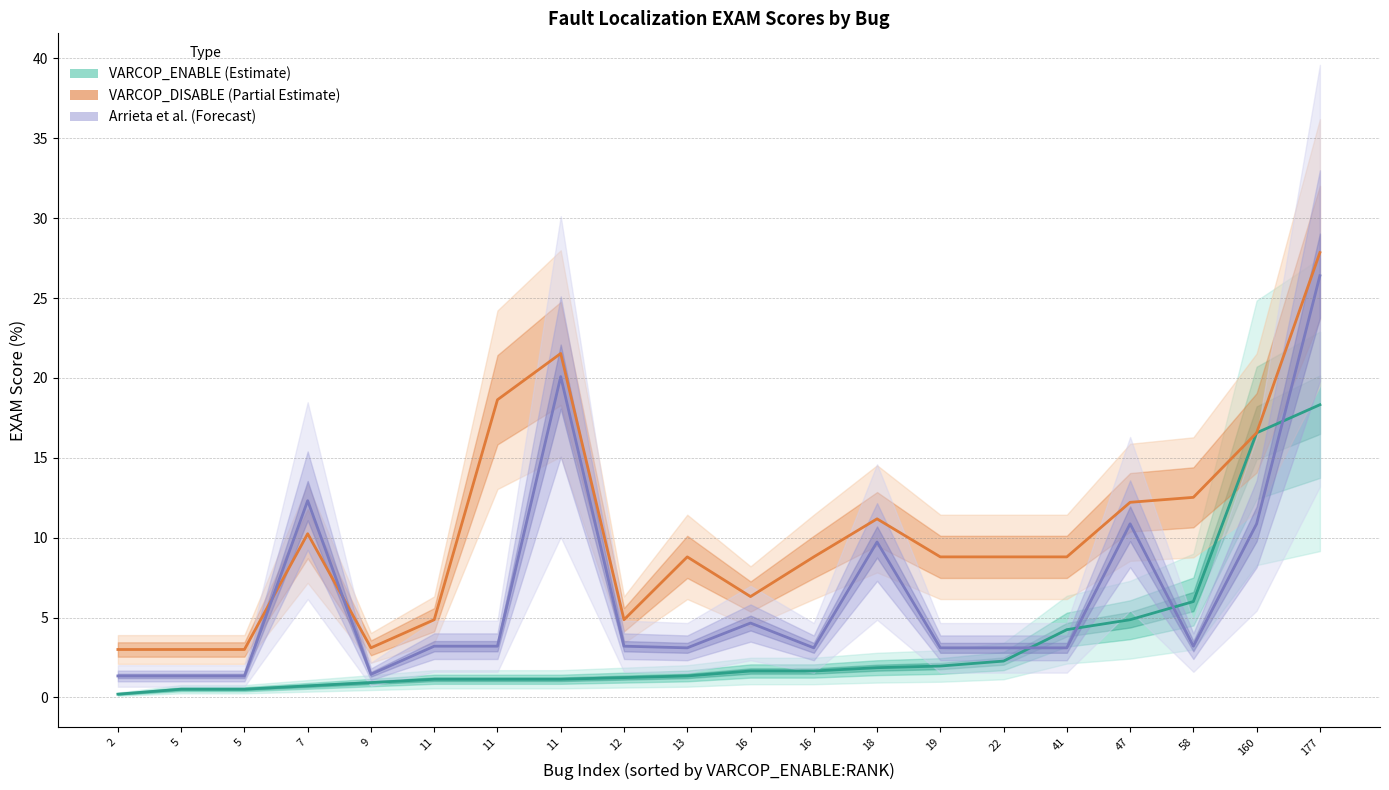

True or false: VARCOP_ENABLE (Estimate) and Arrieta et al. (Forecast) cross at least once.

True